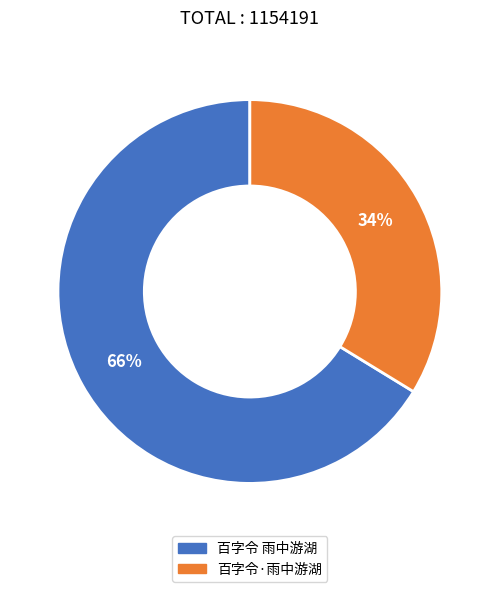

Count the number of slices in the pie.

2